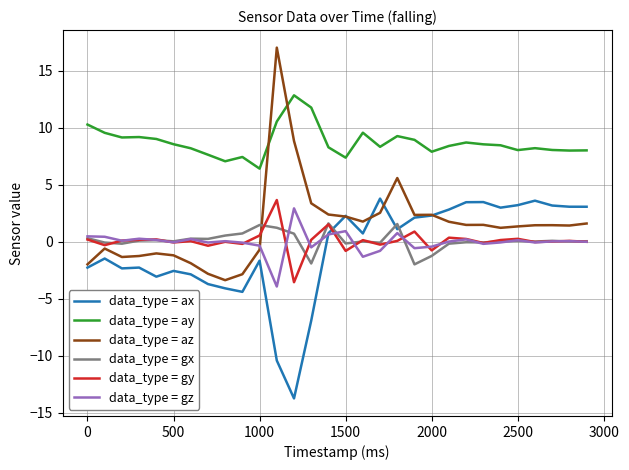

Which series has the largest total across all categories?

data_type = ay